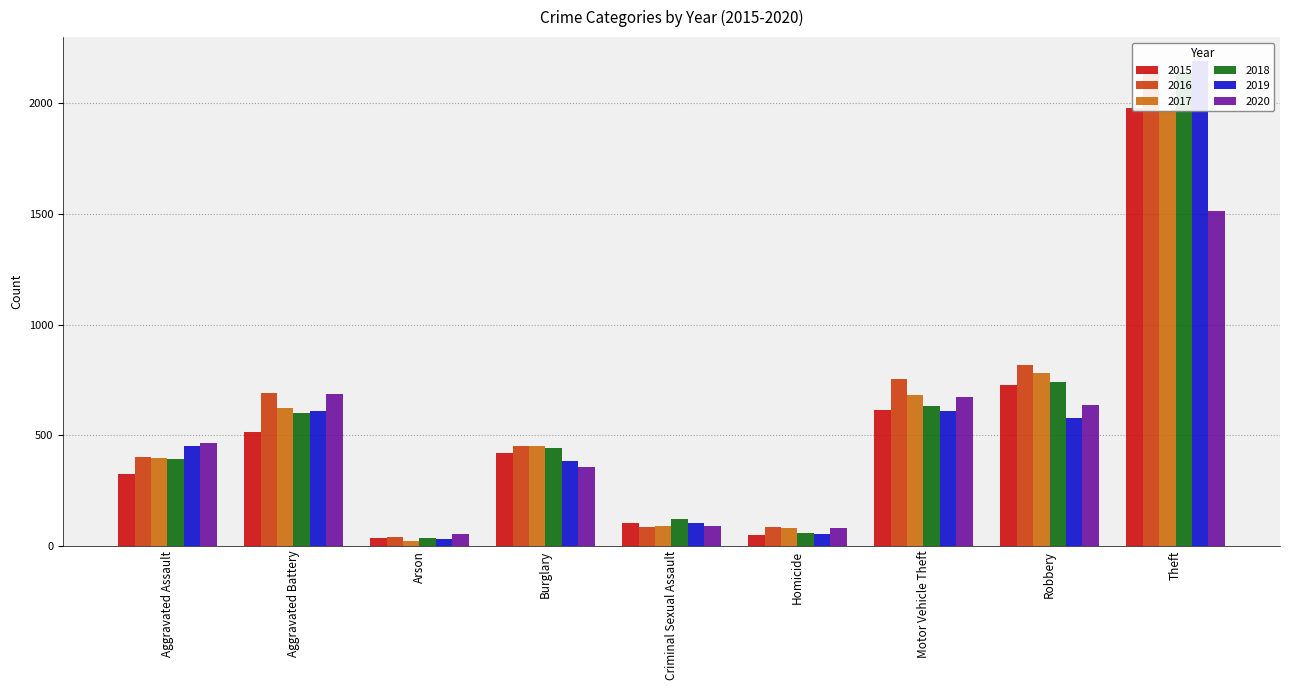

What is the difference between the maximum and second lowest values in the 2018 series?

2084